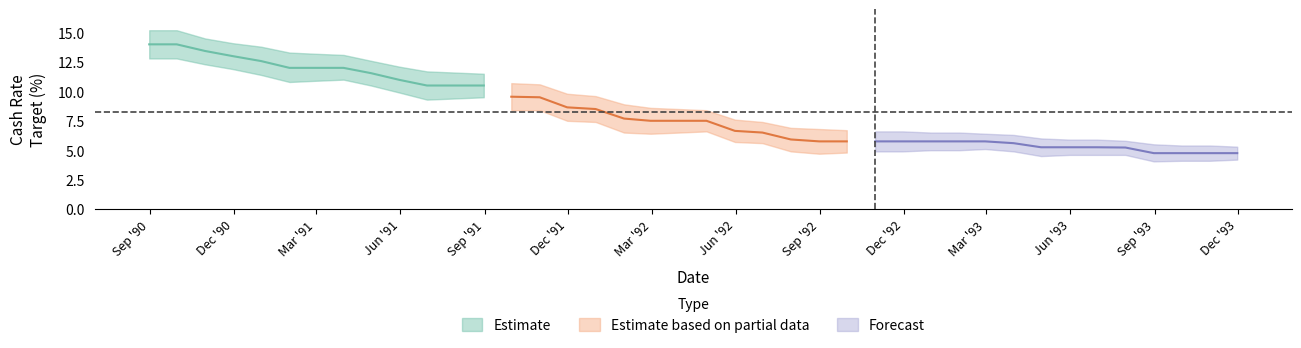

What is the maximum value for Upper Band?

15.2